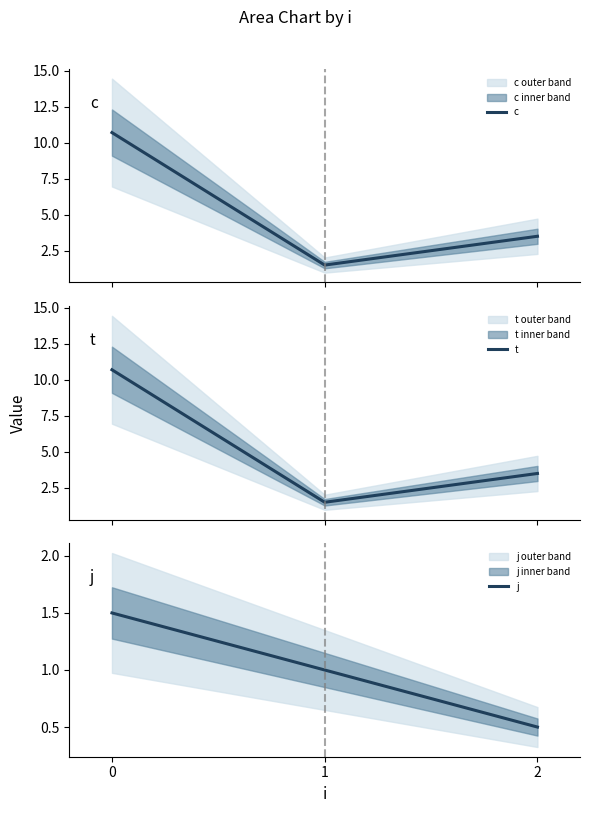

Reading left to right, list all the values displayed in this chart.

c: 0=10.7	1=1.5	2=3.5
t: 0=10.7	1=1.5	2=3.5
j: 0=1.5	1=1.0	2=0.5